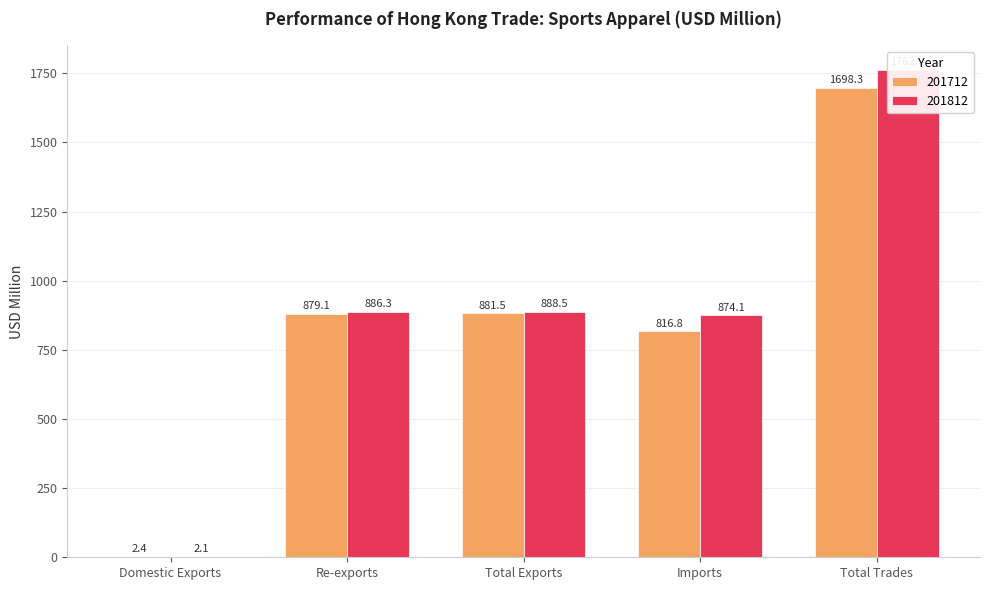

At which category is the sum across all series the highest?

Total Trades